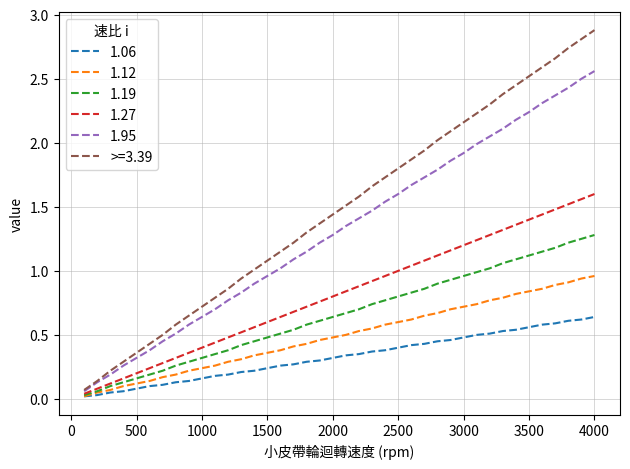

What is the greatest value displayed?

2.9